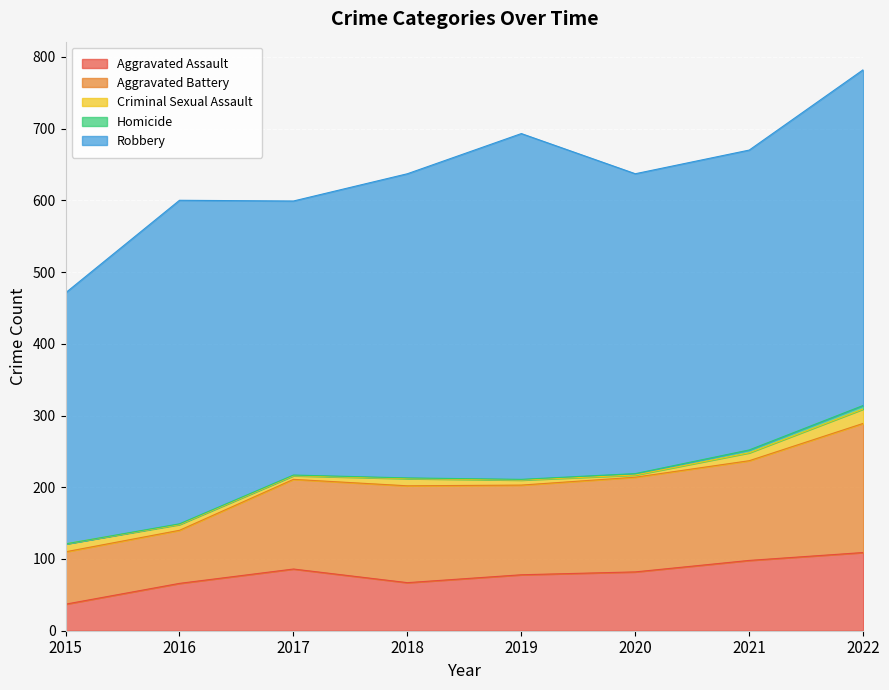

Which series has the widest spread of values?

Robbery